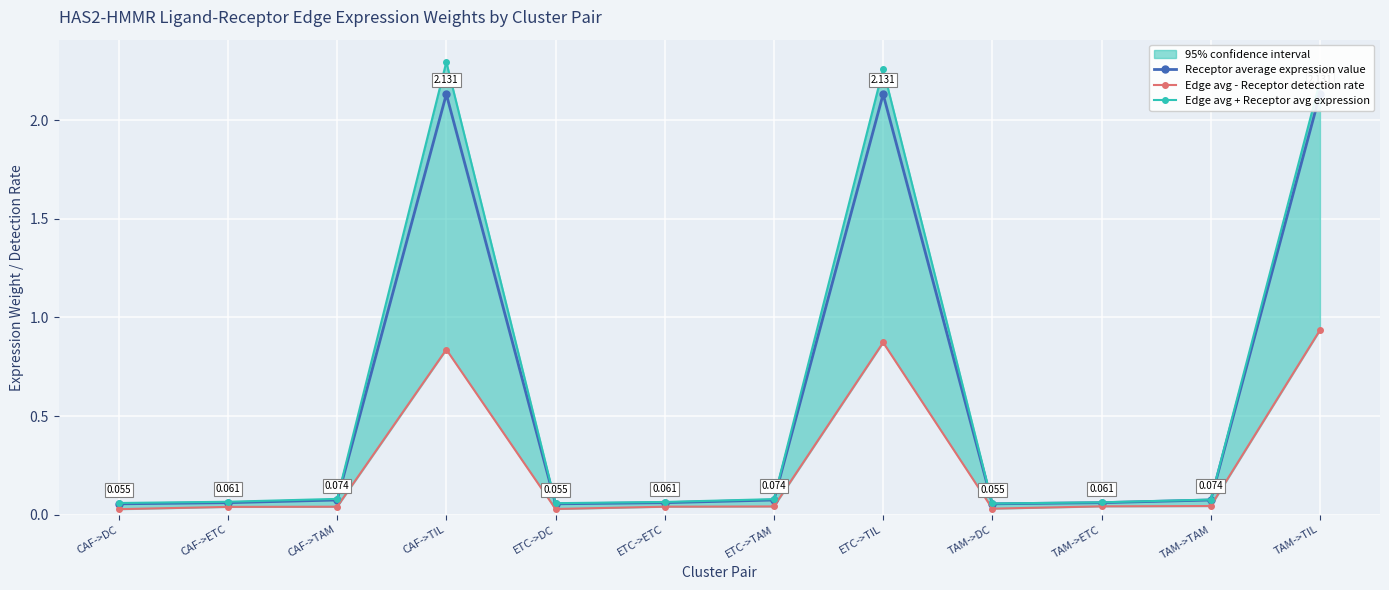

True or false: Edge avg + Receptor avg expression has a value of 0.1 at CAF->ETC.

True